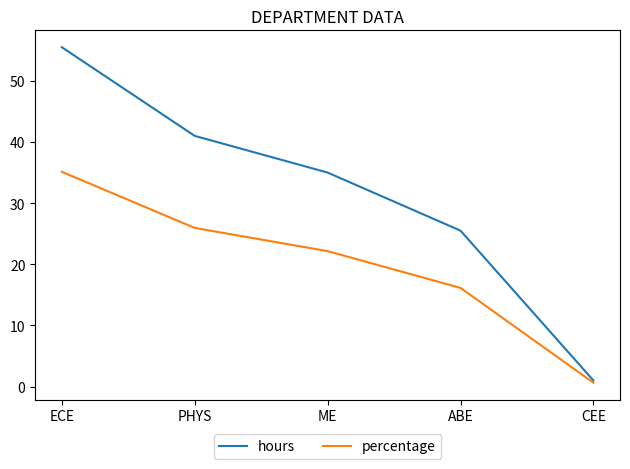

Which series has the widest spread of values?

hours